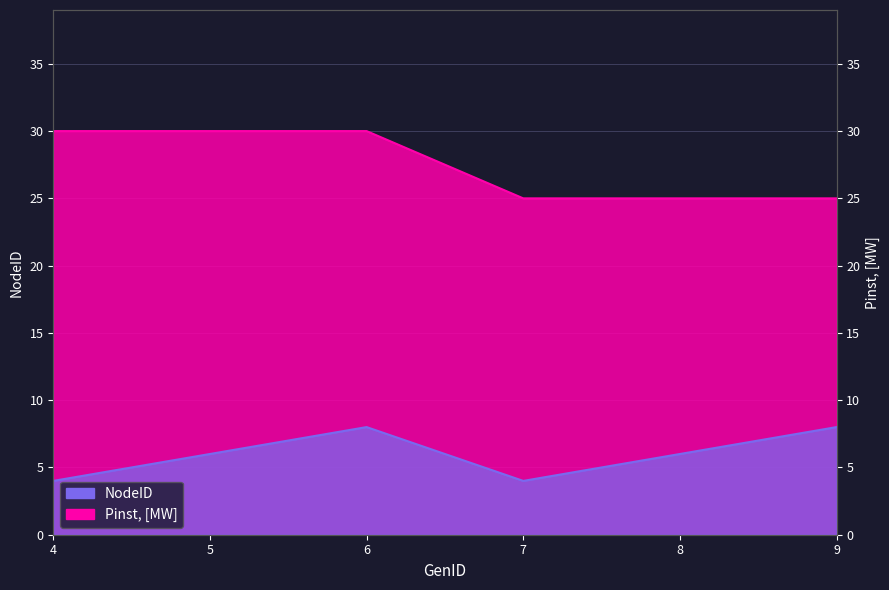

At how many categories does at least one series exceed 15?

6